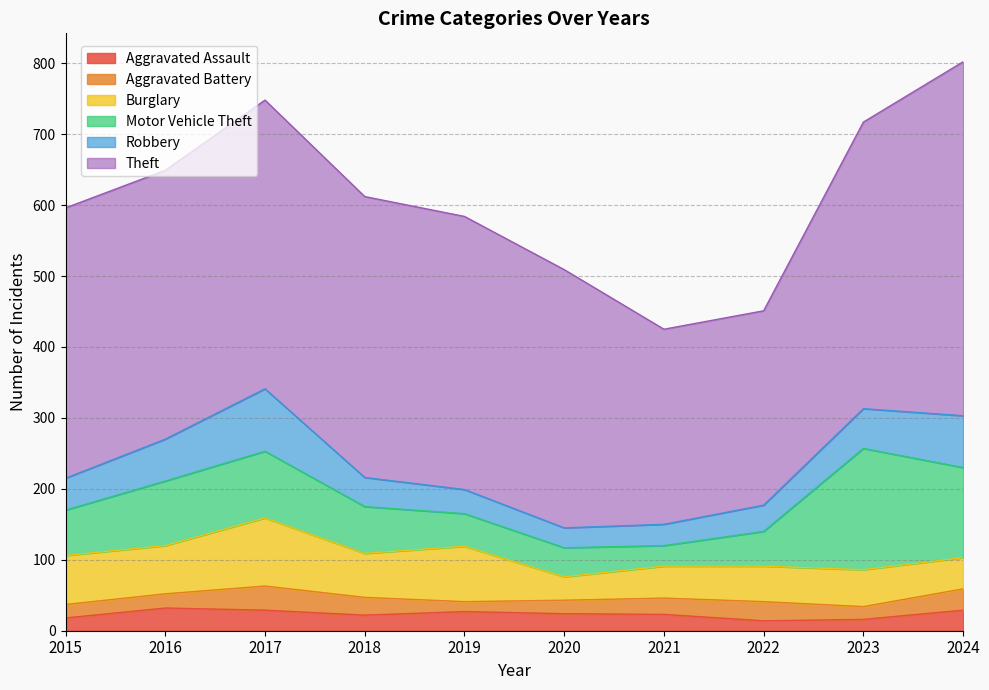

Between 2017 and 2019, which is larger?

2017